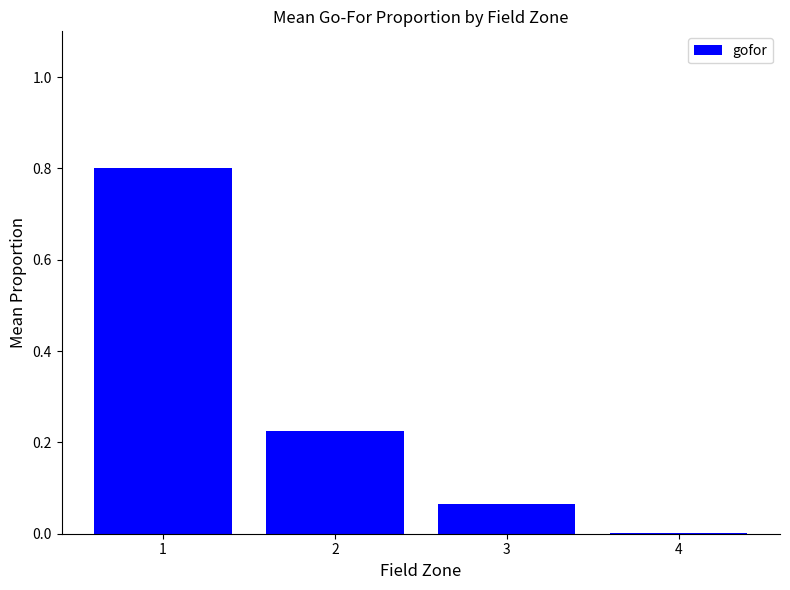

At which label is the value closest to 0?

4